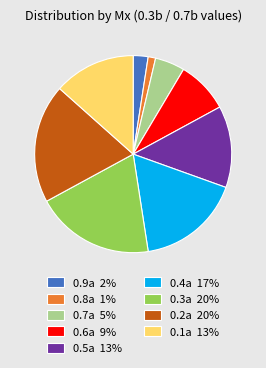

How many segments does this pie chart have?

9